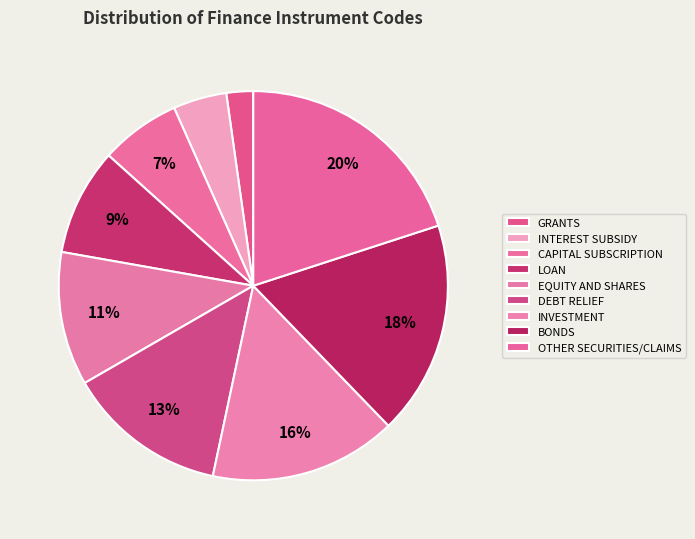

Do CAPITAL SUBSCRIPTION and EQUITY AND SHARES together represent more than half of the pie?

No